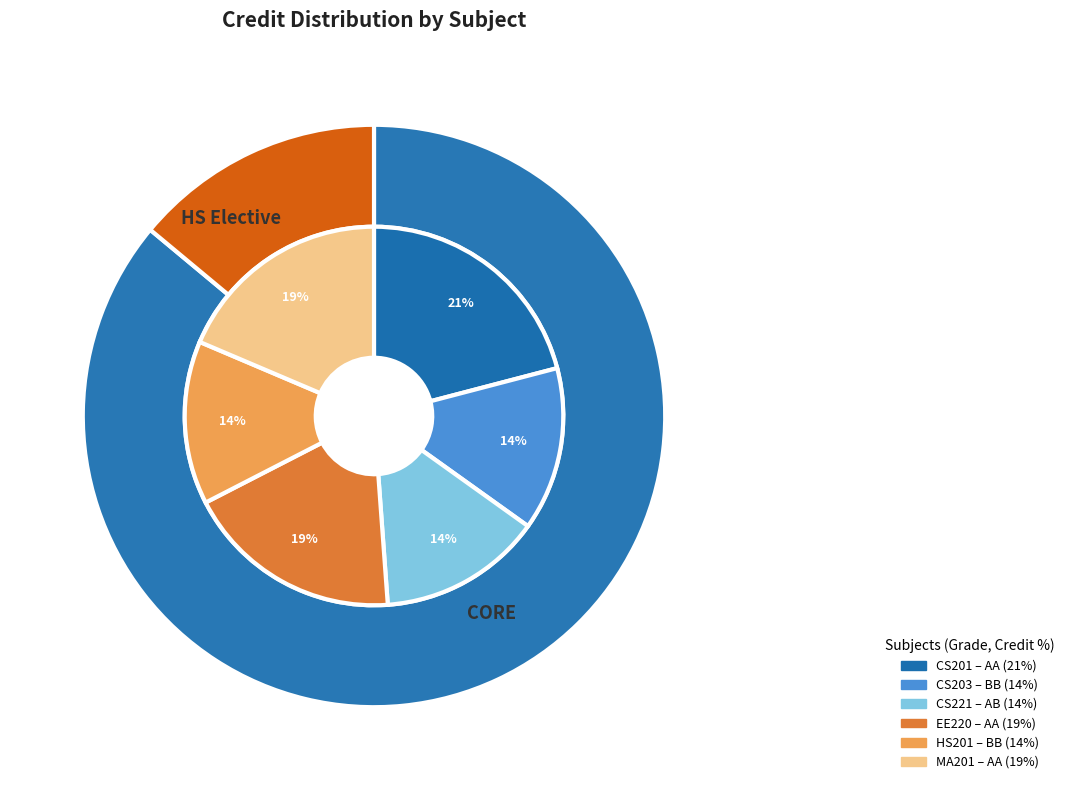

Which category has the biggest portion of the pie?

CS201